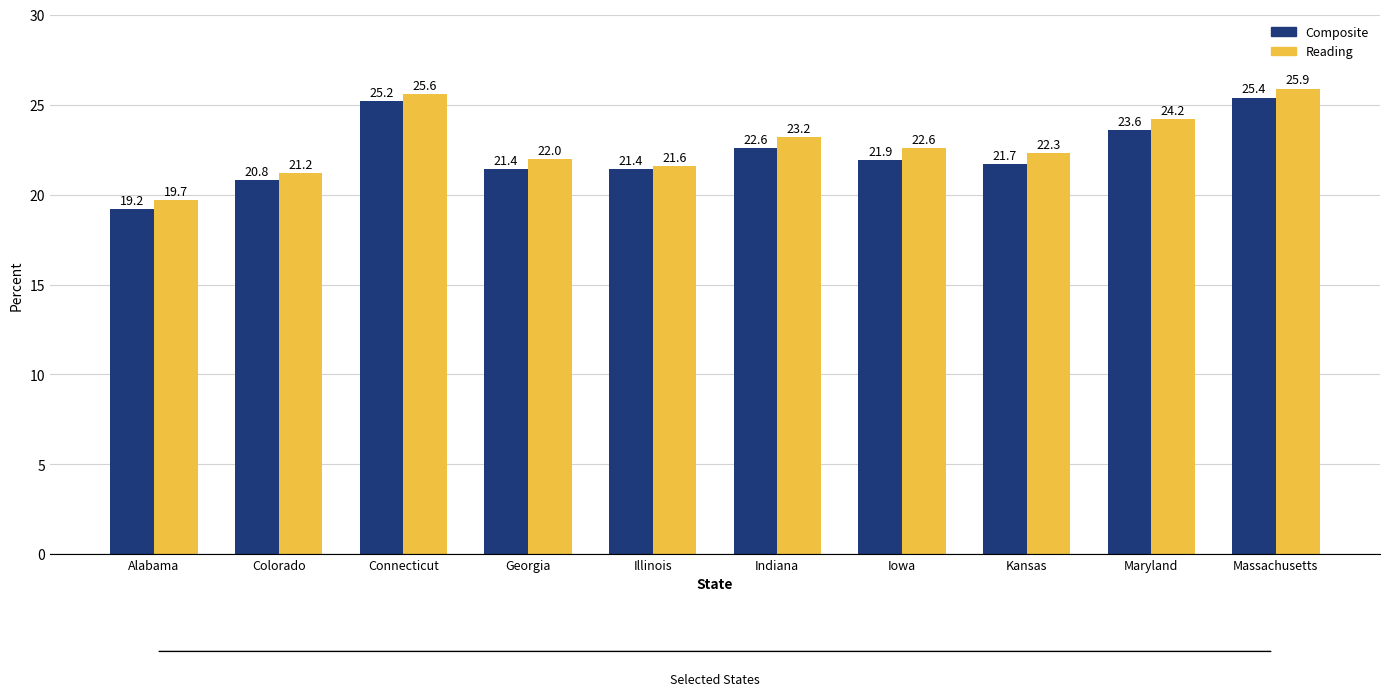

What is the average value of the Composite series?

22.3